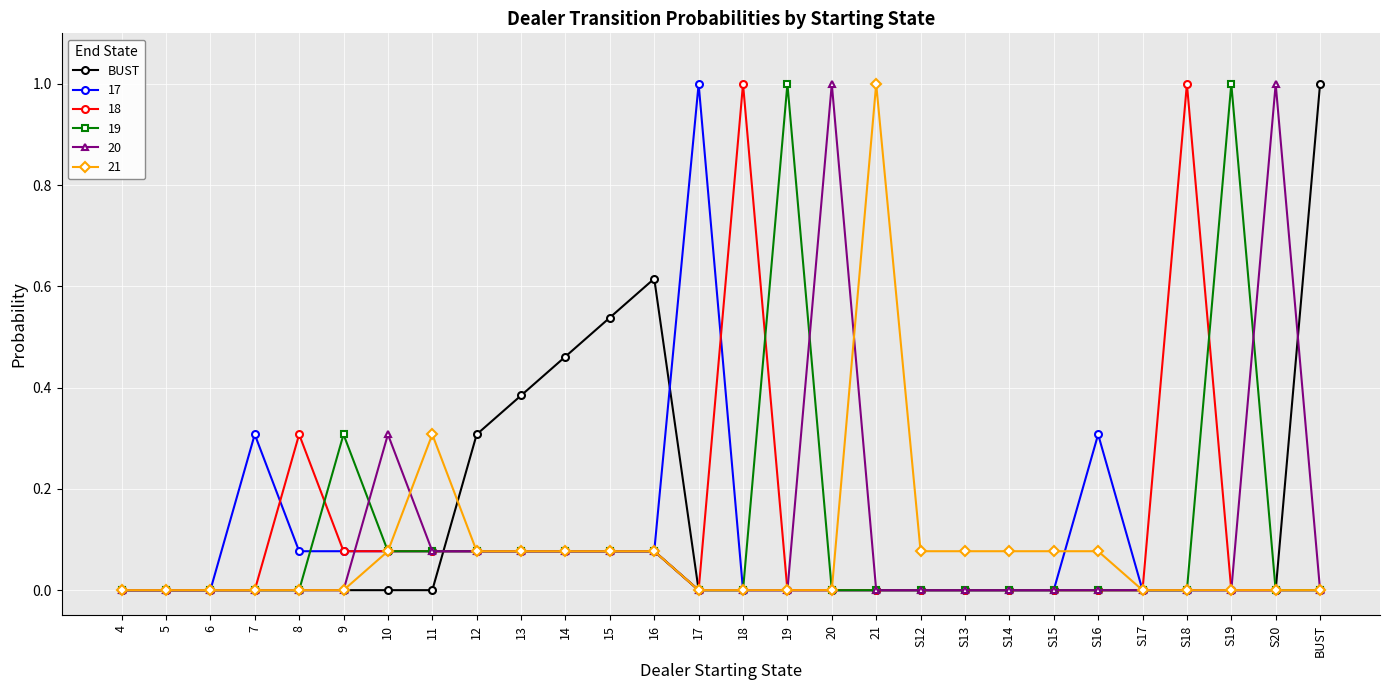

What is the spread (max minus min) of values at 19?

1.0